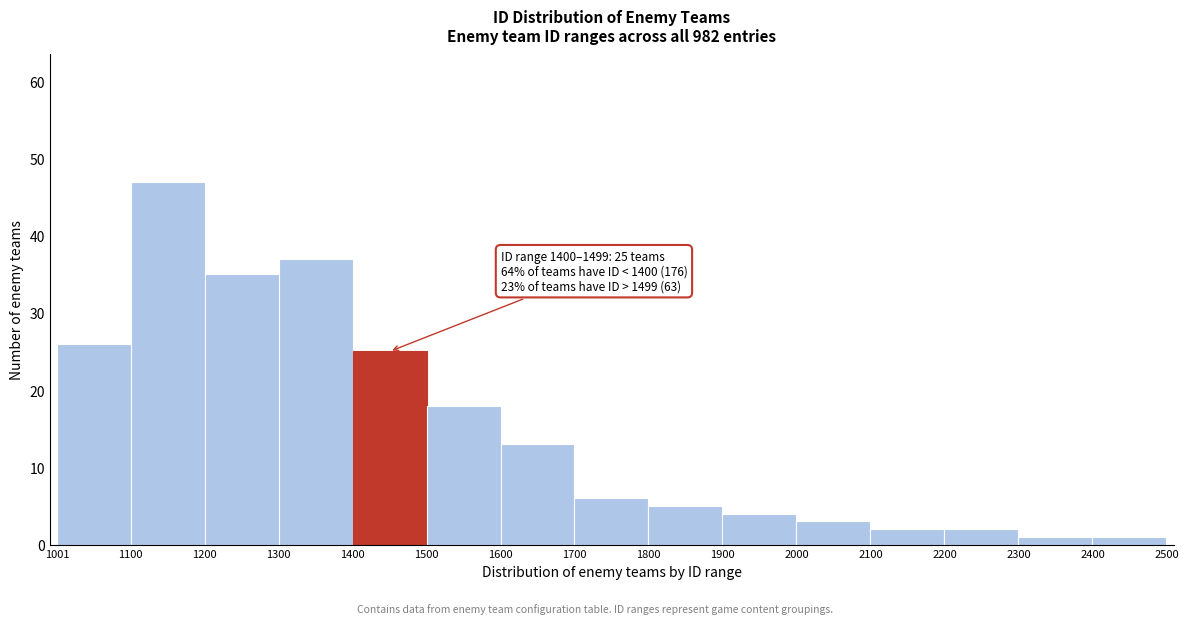

Which range on the x-axis has the tallest bar?

1100 to 1200